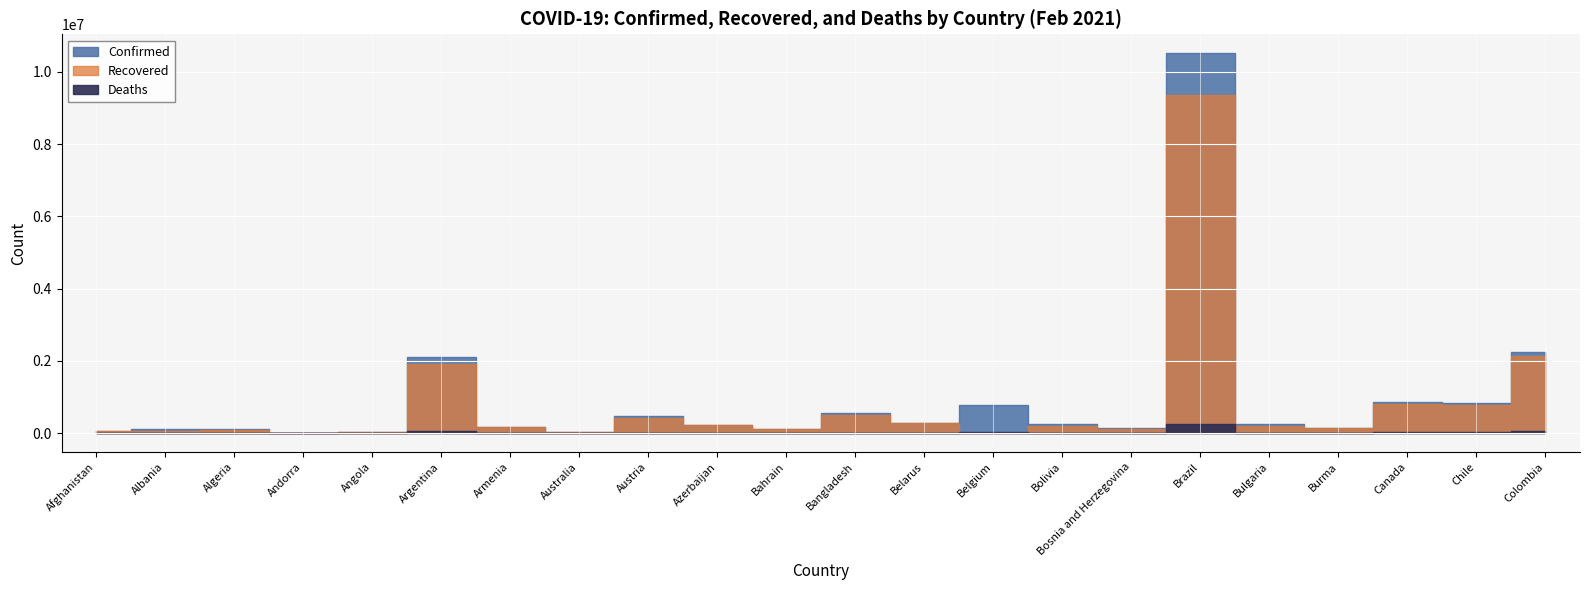

What is the value of the Confirmed point at the 3rd from the left?

112960